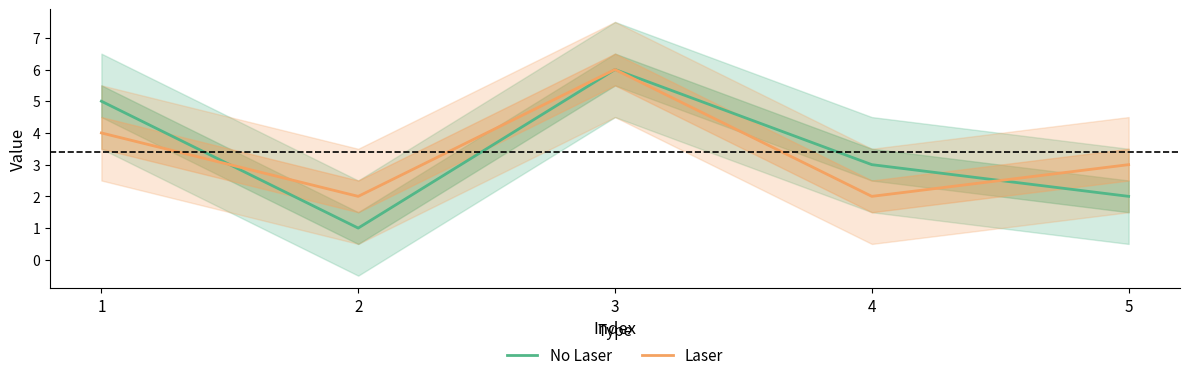

What value does the No Laser series have at 1?

5